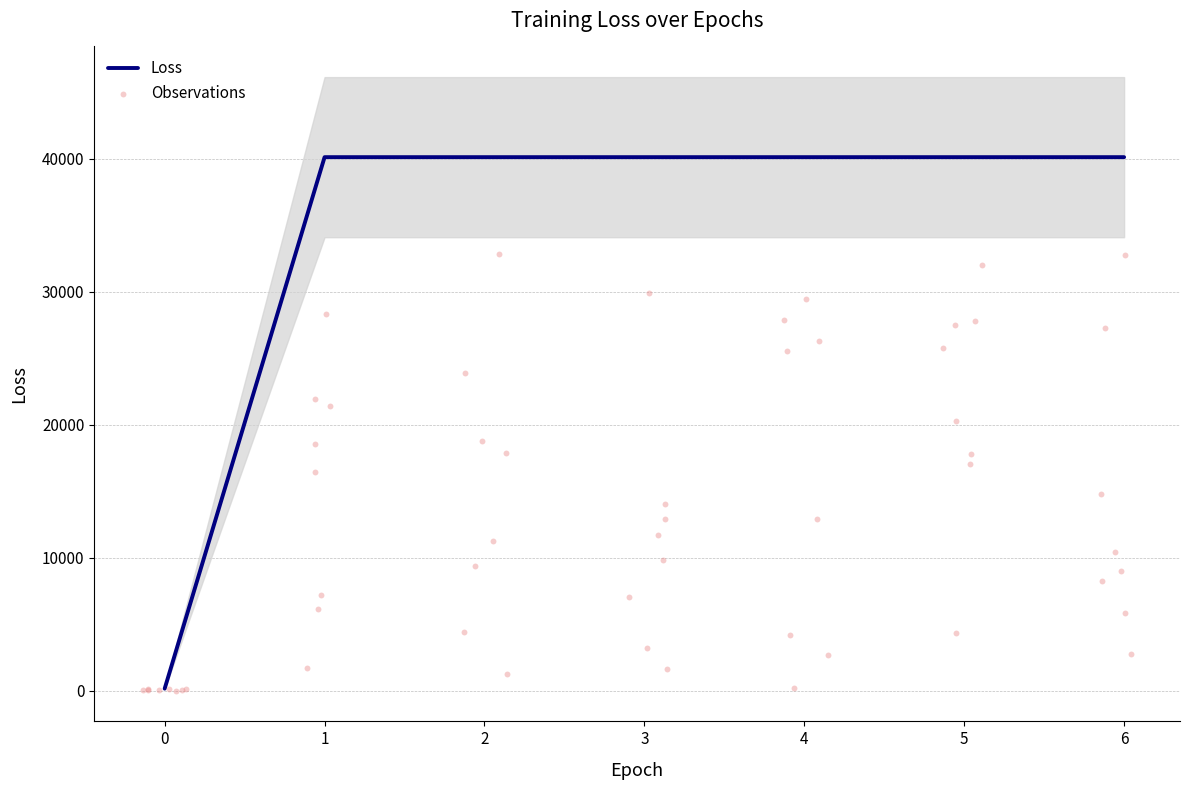

Between 3 and 4, which is larger?

3